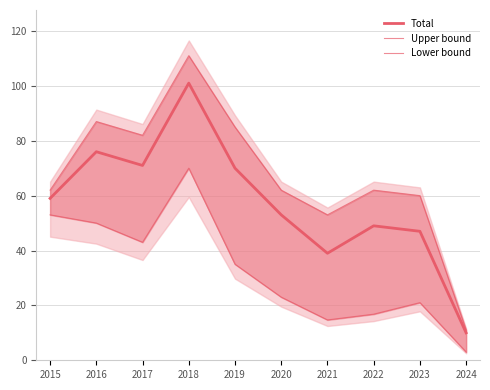

What is the difference between the Lower bound values at 2018 and 2022?

53.2